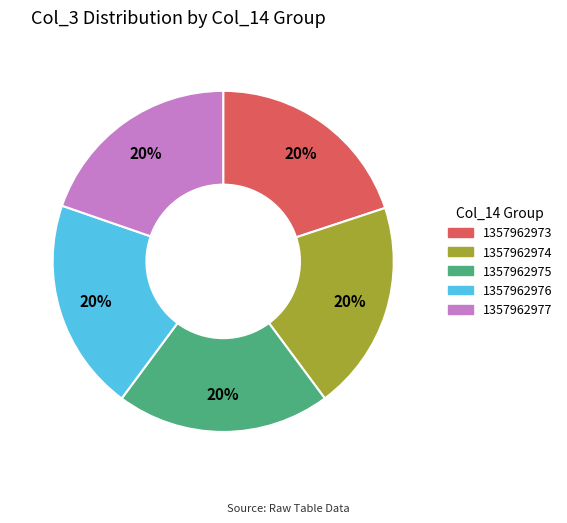

Is there any slice that represents more than half of the pie?

No